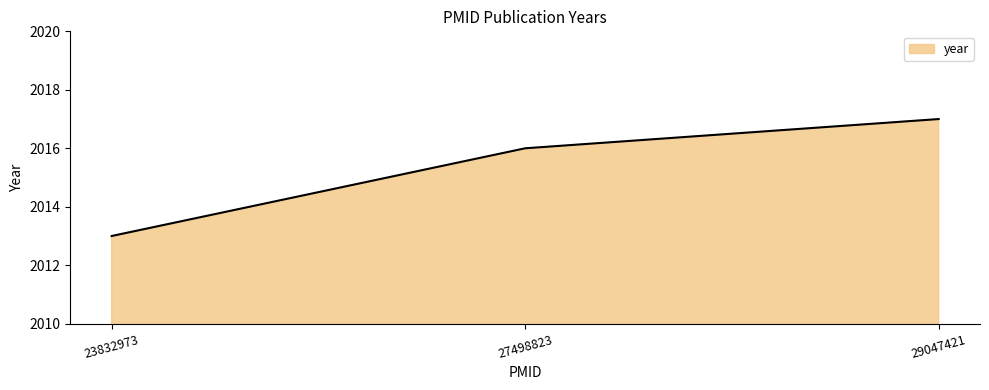

True or false: the data shows 2016 at 27498823.

True